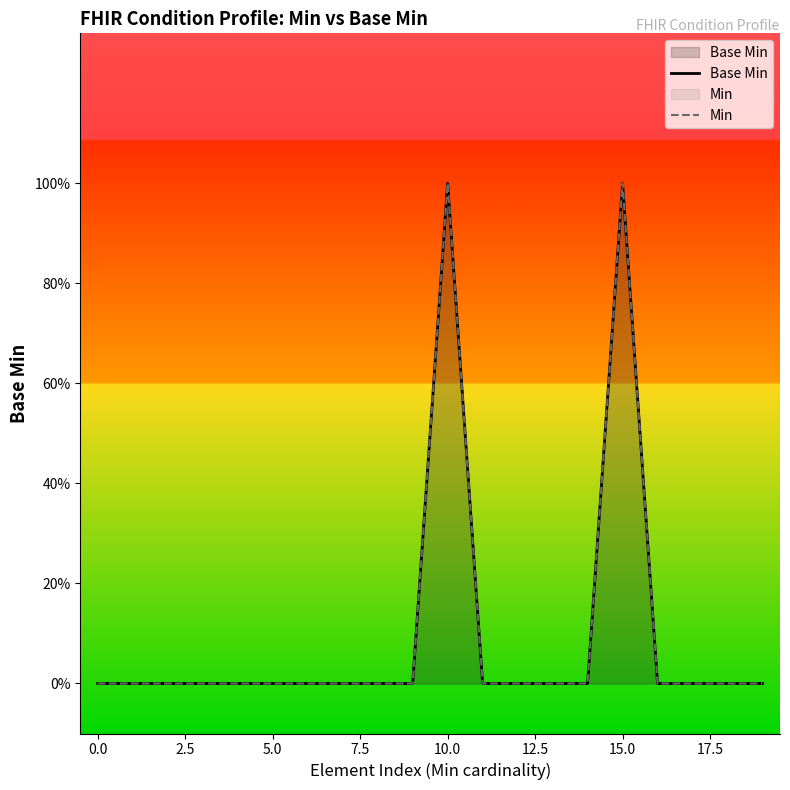

True or false: Min and Base Min intersect in this chart.

False